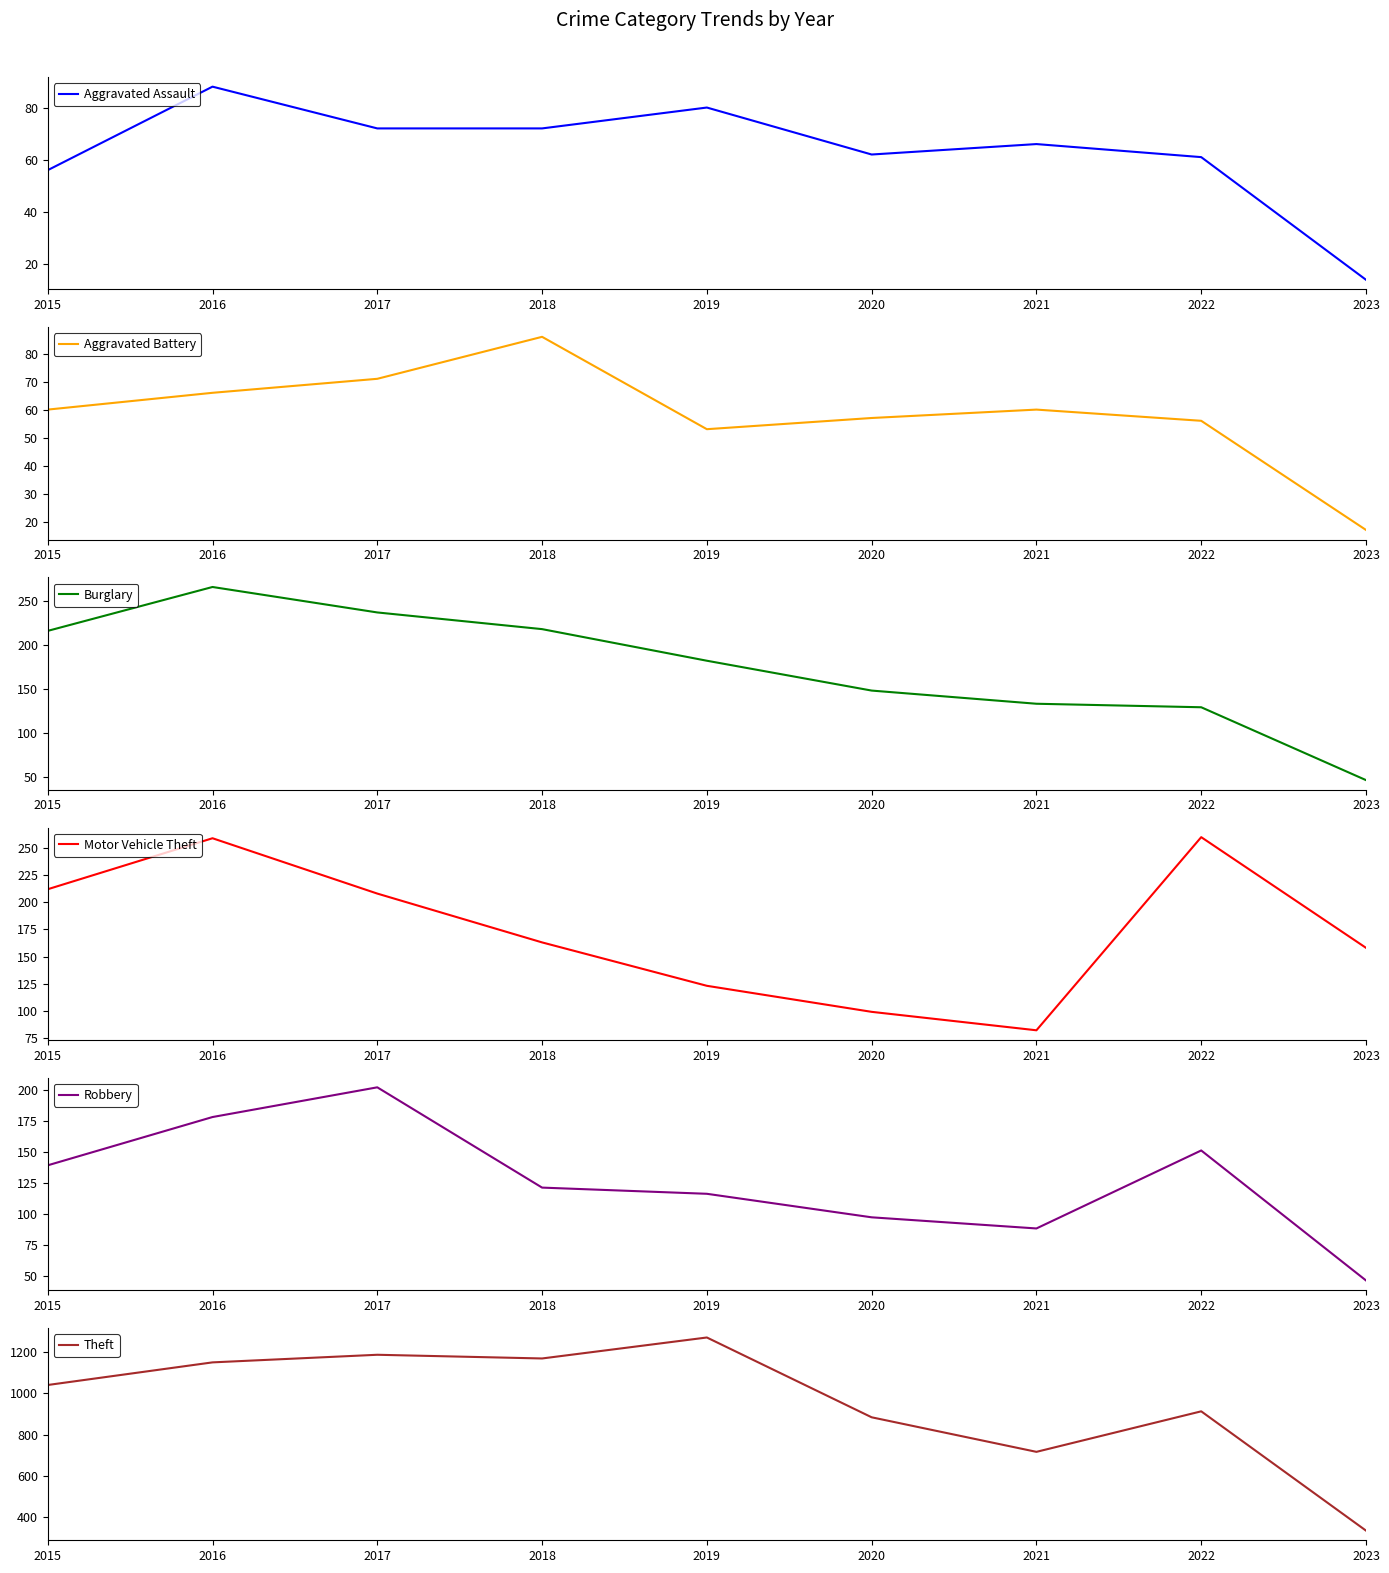

Which series has the largest total across all categories?

Theft